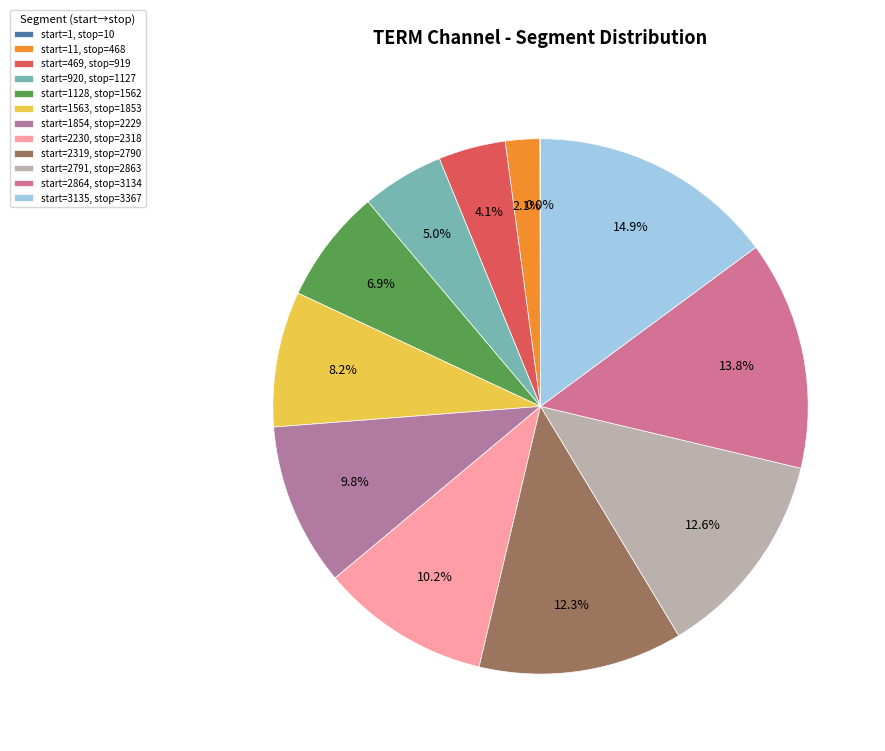

Which slice is the largest?

start=3135, stop=3367